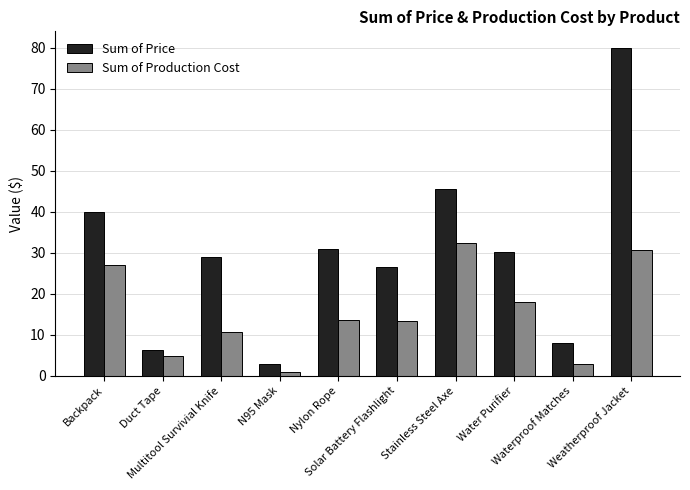

What is the value of the Sum of Price bar at the 7th from the left?

45.5